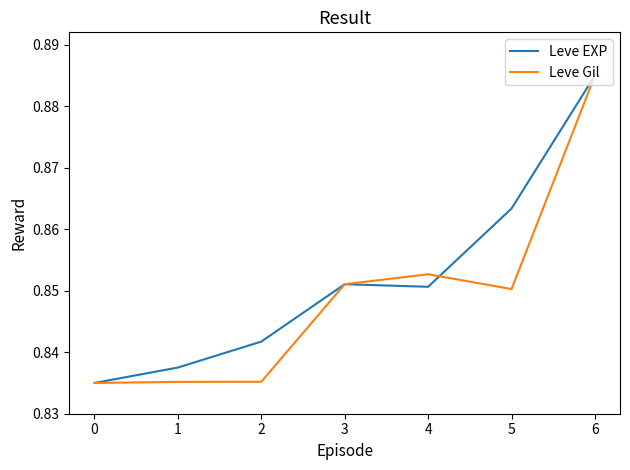

What is the total value across all series at 2?

1.7